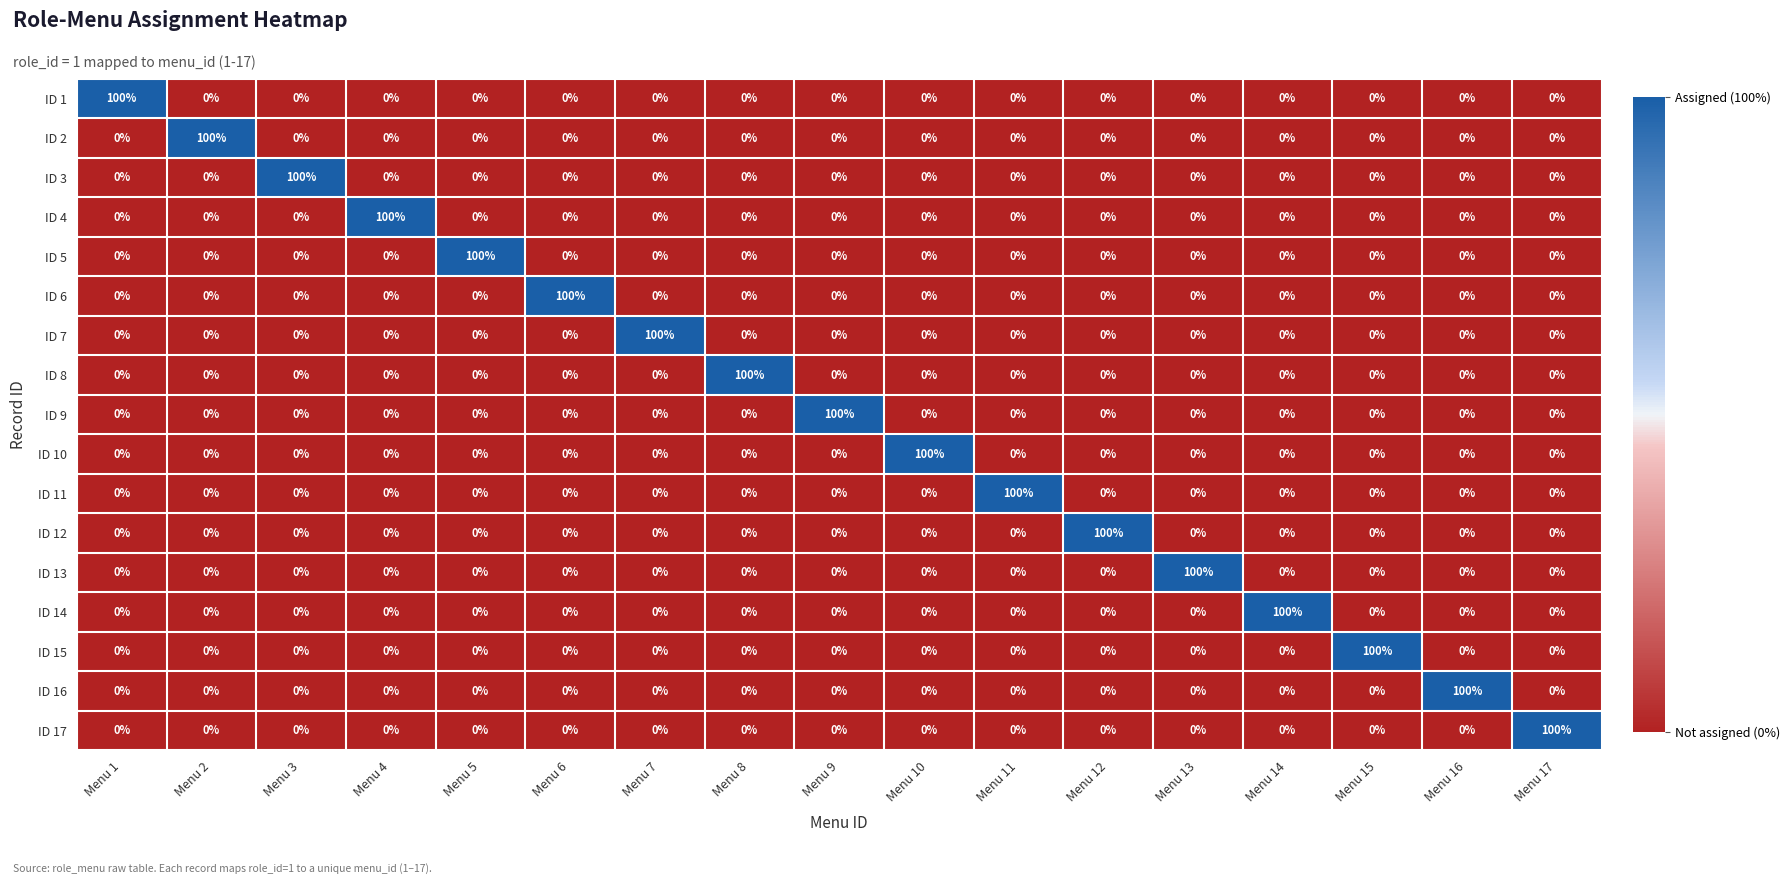

What is the difference between the highest and lowest values at Menu 16?

100